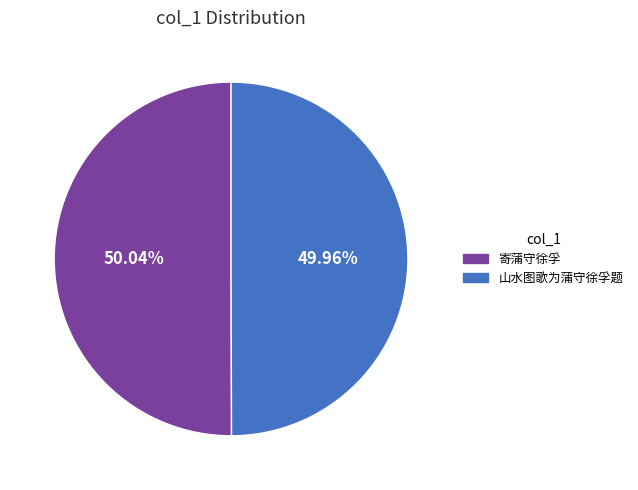

To the nearest percent, what is the combined percentage of 山水图歌为蒲守徐孚题 and 寄蒲守徐孚?

100%